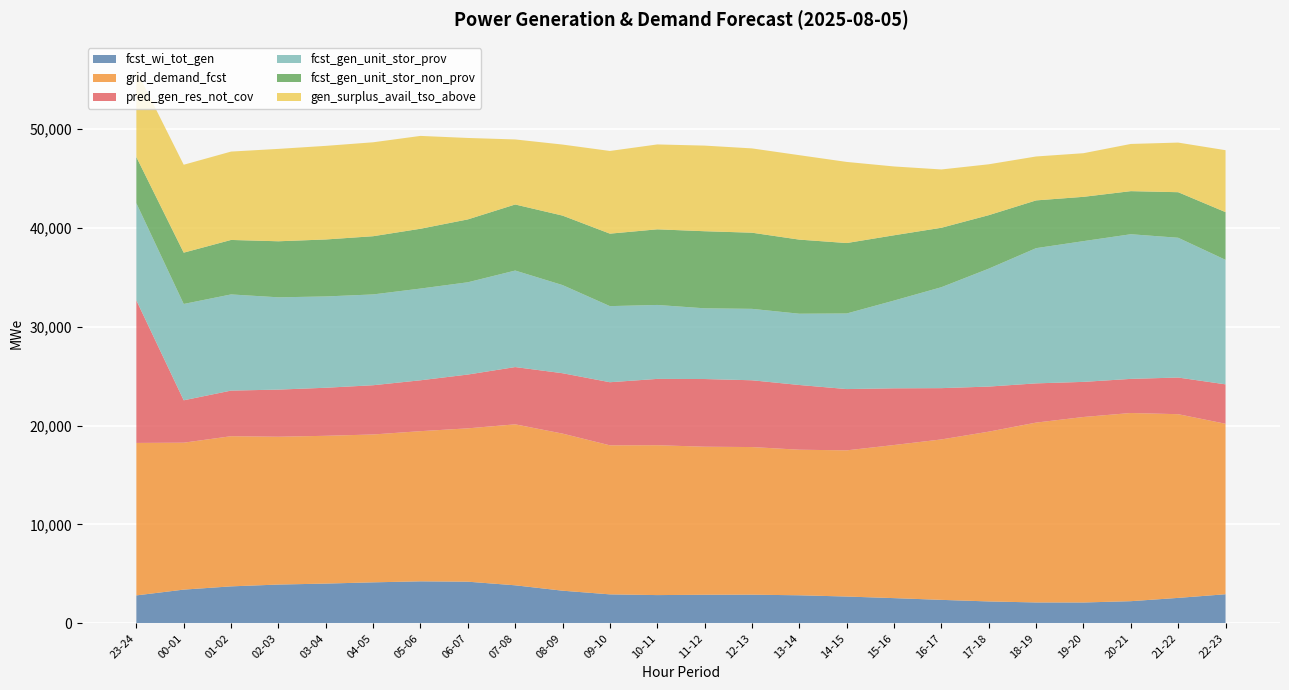

Reading left to right, extract all data points from this chart.

fcst_wi_tot_gen: 2825	3410	3739	3922	4020	4146	4248	4212	3846	3301	2929	2856	2890	2898	2836	2710	2549	2373	2214	2111	2108	2240	2573	2941
grid_demand_fcst: 15424	14864	15190	14955	14951	14959	15192	15513	16284	15891	15076	15162	14977	14934	14727	14788	15489	16230	17176	18195	18765	19037	18583	17248
pred_gen_res_not_cov: 14423	4289	4615	4767	4860	4982	5147	5443	5794	6109	6385	6709	6847	6756	6547	6200	5736	5189	4560	3969	3552	3452	3709	3987
fcst_gen_unit_stor_prov: 9835	9745	9729	9336	9237	9185	9279	9334	9765	8917	7699	7481	7154	7225	7211	7646	8879	10212	11931	13679	14239	14633	14140	12595
fcst_gen_unit_stor_non_prov: 4664	5191	5511	5670	5764	5890	6051	6361	6682	7029	7332	7650	7798	7704	7496	7127	6604	6013	5410	4831	4482	4359	4609	4827
gen_surplus_avail_tso_above: 8790	8892	8940	9346	9470	9502	9392	8238	6580	7186	8365	8588	8662	8528	8542	8205	6961	5897	5147	4443	4413	4775	5019	6265